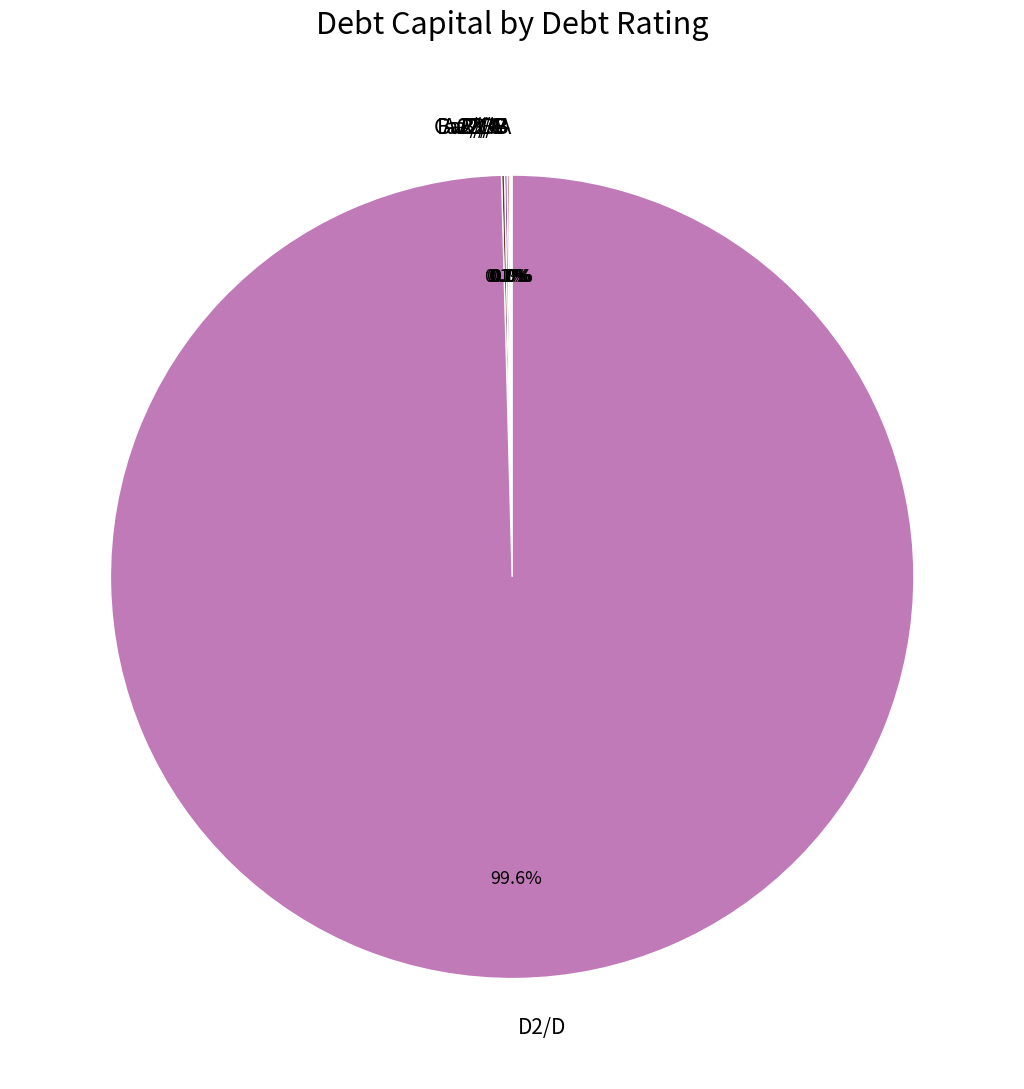

What is the majority slice?

D2/D